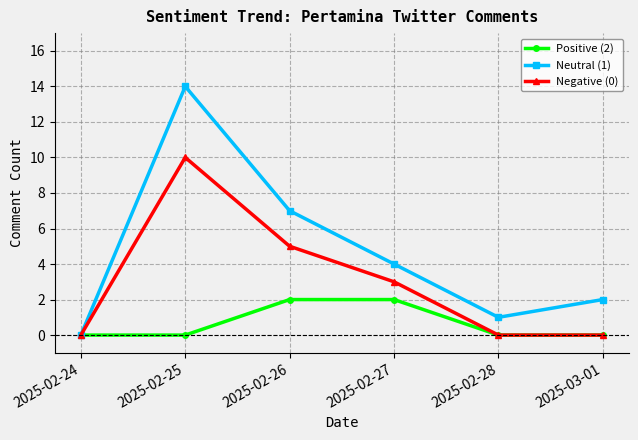

Which series has the largest range (max minus min)?

Neutral (1)